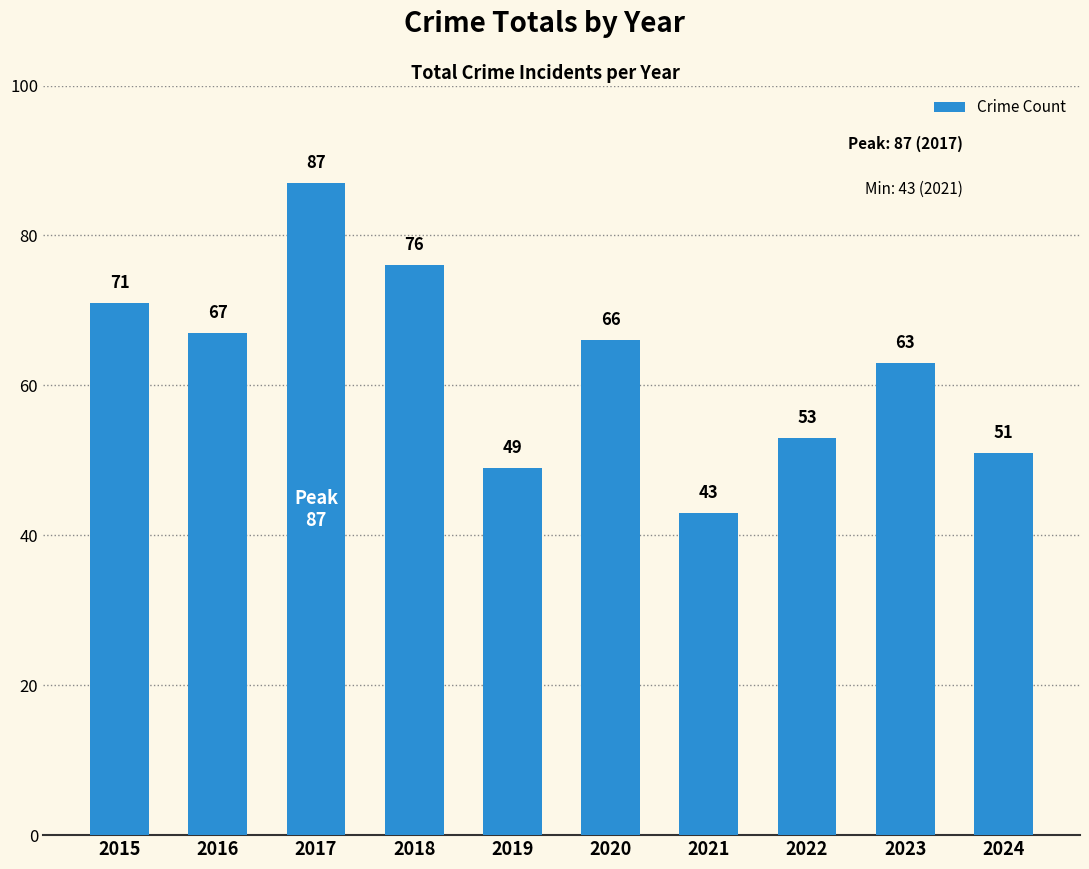

How many bars are there in total?

10